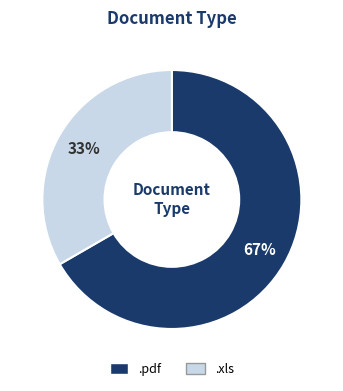

Is there any slice that represents more than half of the pie?

Yes